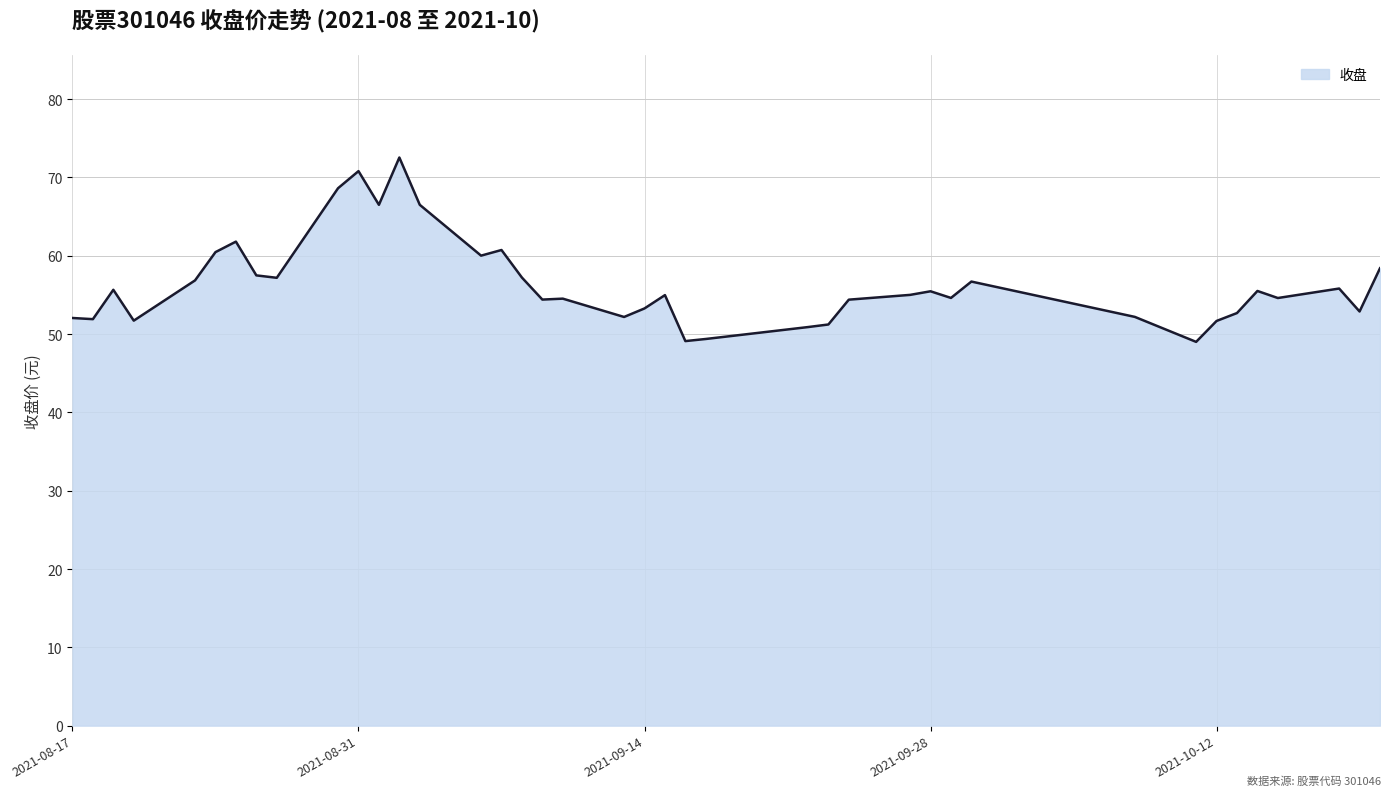

What is the minimum value shown in the chart?

49.0